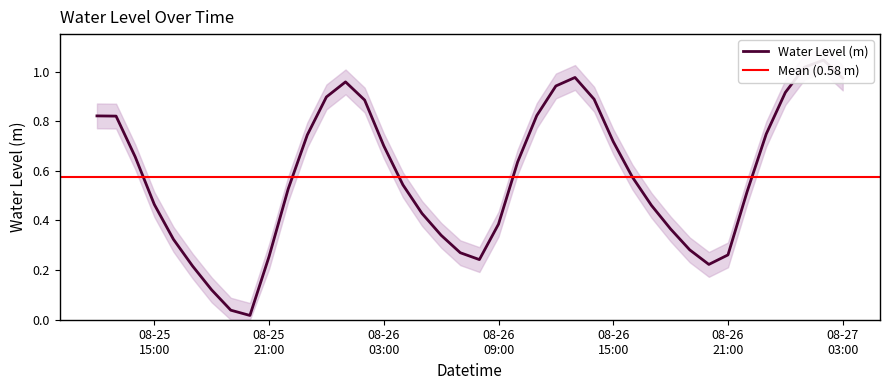

Where is the first local maximum?

2024-08-26 01:00:00